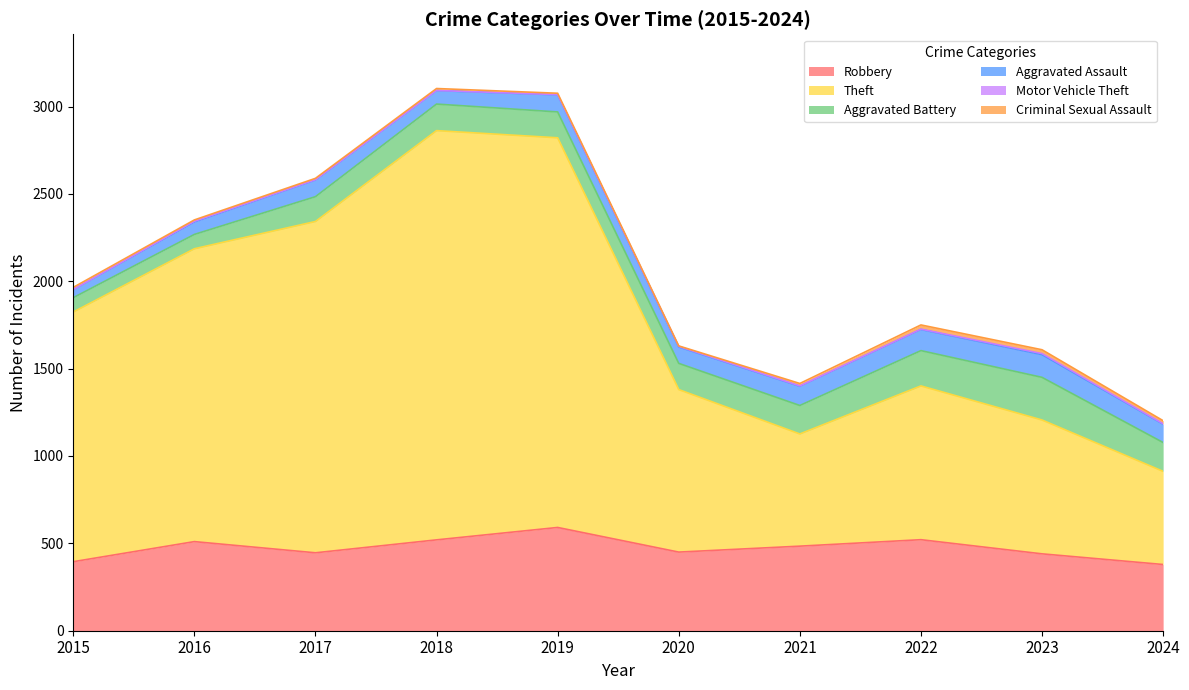

Reading right to left, list all the values displayed in this chart.

Robbery: 379	440	521	484	450	591	520	446	510	395
Theft: 533	766	880	642	930	2230	2342	1896	1676	1429
Aggravated Battery: 165	244	202	163	150	148	152	142	82	82
Aggravated Assault: 105	130	121	110	94	98	77	95	71	46
Motor Vehicle Theft: 2	6	2	2	3	1	1	2	4	1
Criminal Sexual Assault: 18	22	24	14	3	8	11	8	8	12